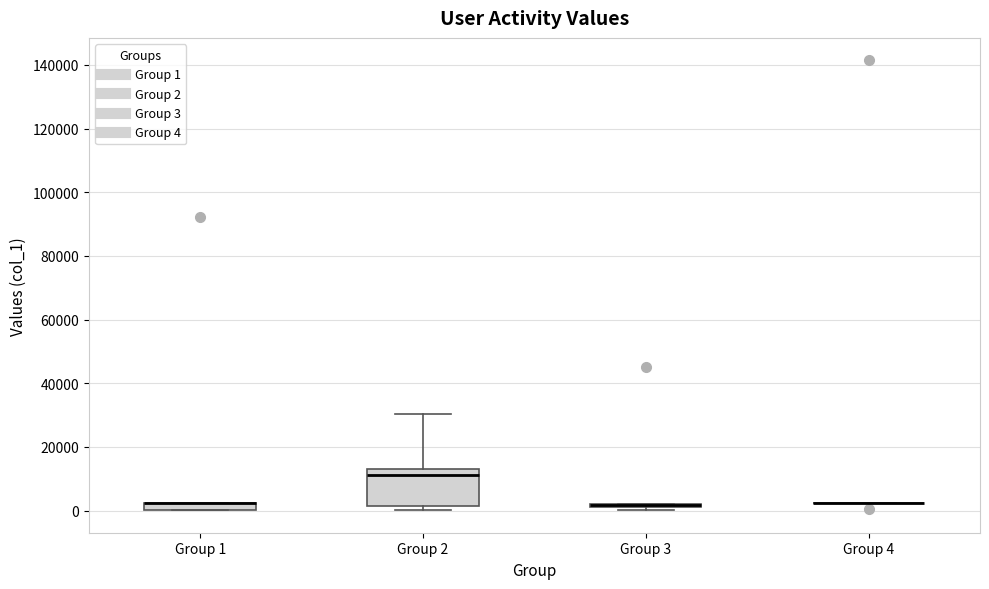

Comparing the boxes themselves (not the whiskers), which one is the tallest?

Group 2